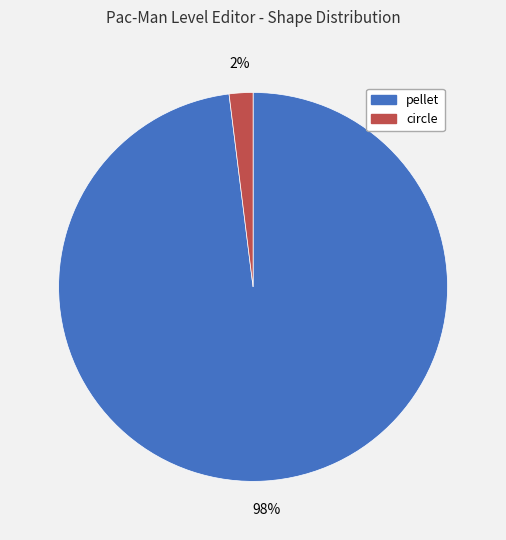

What percentage is the circle slice, to the nearest percent?

2%